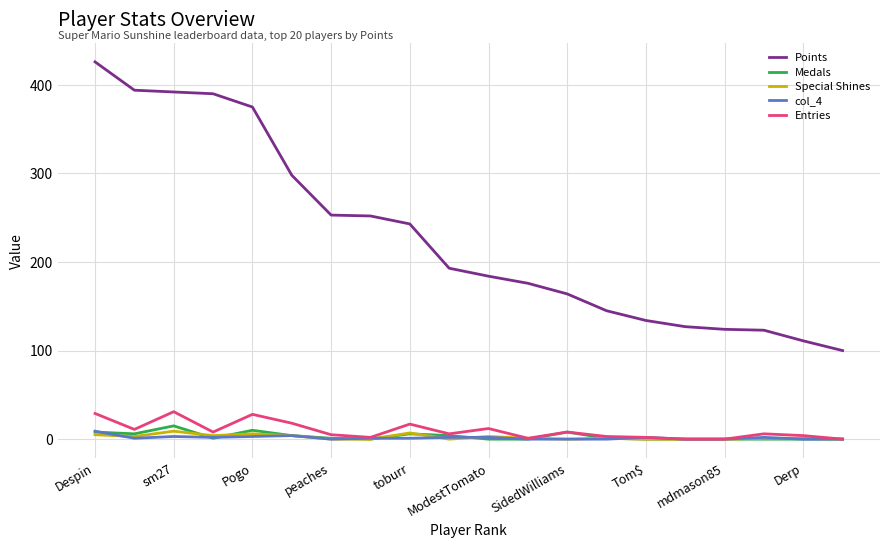

What is the greatest value displayed?

426